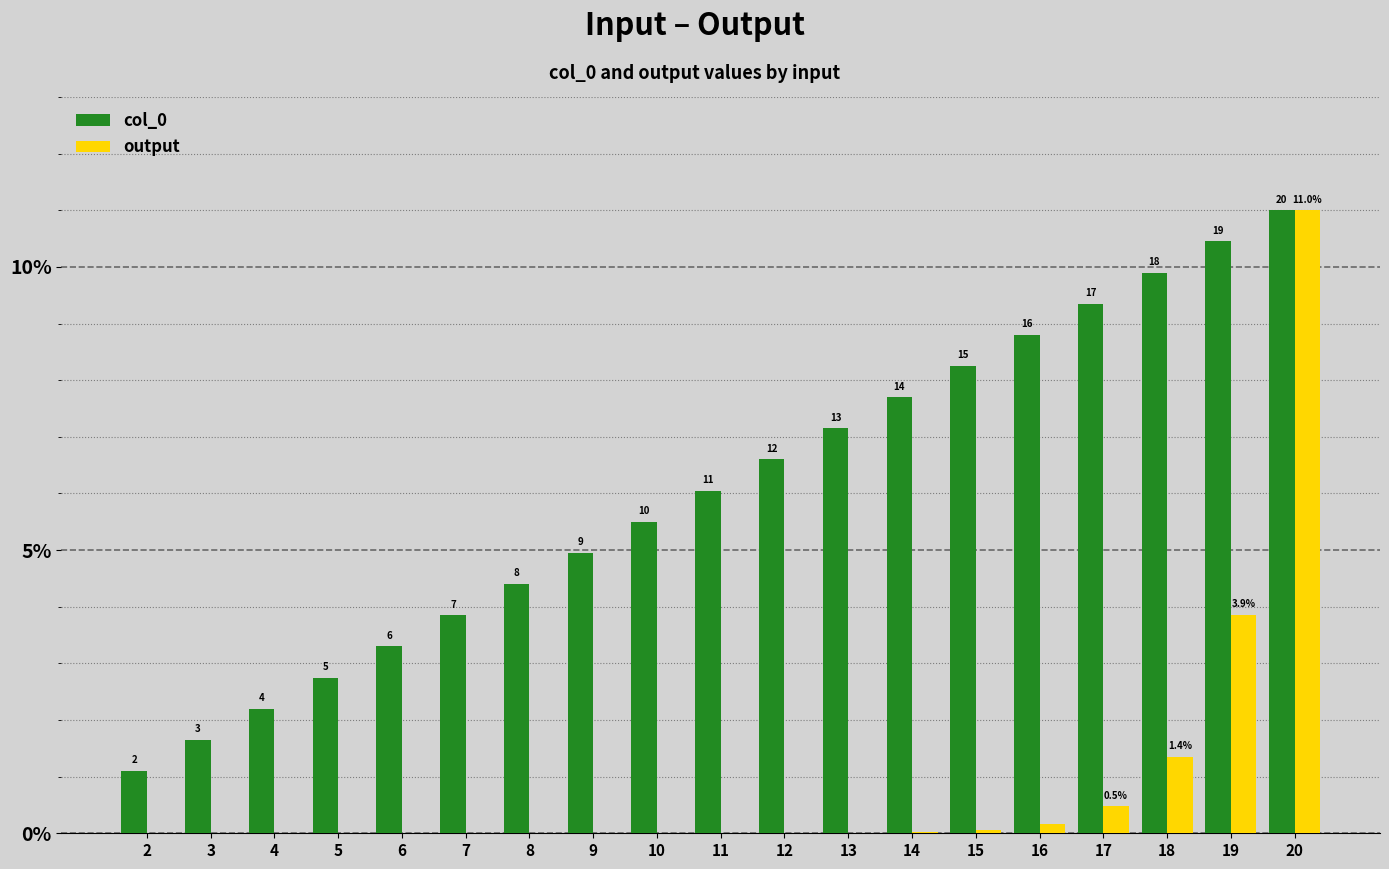

The col_0 series shows 5.5 at 10. True or false?

True